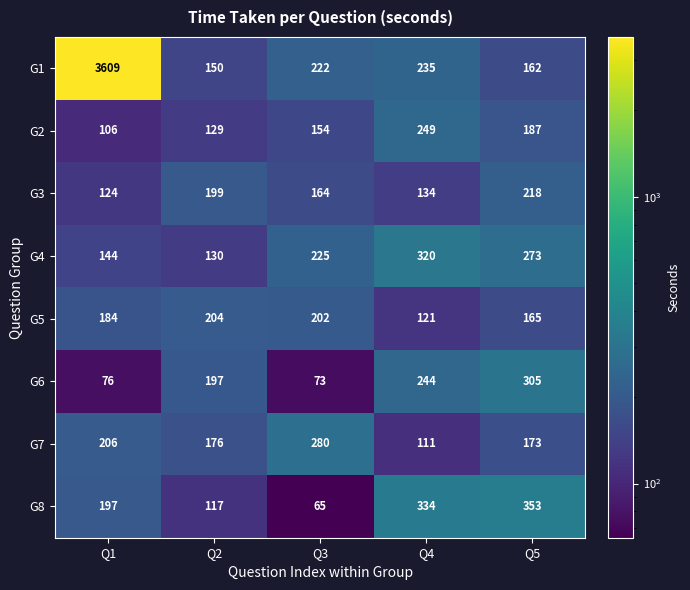

What is the maximum value shown in the chart?

3609